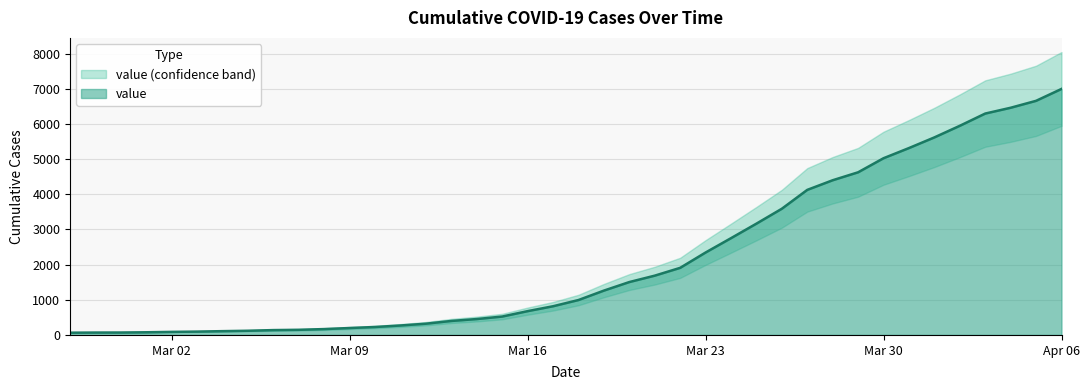

How many data points does each series have?

40